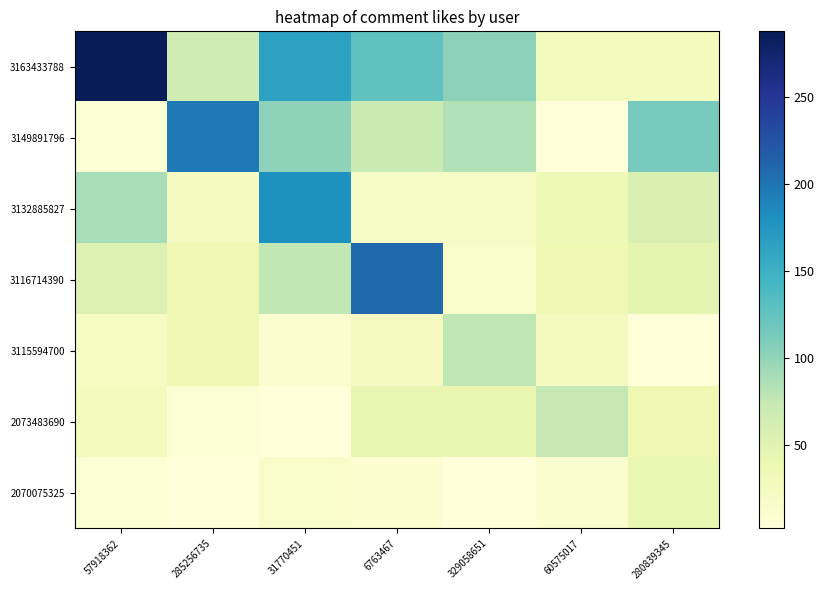

Reading left to right, list all the values displayed in this chart.

3163433788: 57918362=288.0	285256735=64.7	31770451=164.3	6763467=126.5	329058651=103.4	60575017=27.0	280839345=27.0
3149891796: 57918362=6.9	285256735=197.0	31770451=102.4	6763467=71.1	329058651=83.7	60575017=2.4	280839345=114.6
3132885827: 57918362=89.9	285256735=22.9	31770451=180.0	6763467=19.6	329058651=19.8	60575017=32.9	280839345=56.7
3116714390: 57918362=53.9	285256735=36.3	31770451=76.4	6763467=208.0	329058651=17.4	60575017=36.5	280839345=45.7
3115594700: 57918362=21.3	285256735=36.7	31770451=9.3	6763467=24.1	329058651=78.0	60575017=27.7	280839345=2.2
2073483690: 57918362=27.3	285256735=7.7	31770451=2.9	6763467=42.7	329058651=43.5	60575017=75.0	280839345=36.4
2070075325: 57918362=7.5	285256735=2.4	31770451=16.8	6763467=10.8	329058651=3.0	60575017=12.2	280839345=41.0